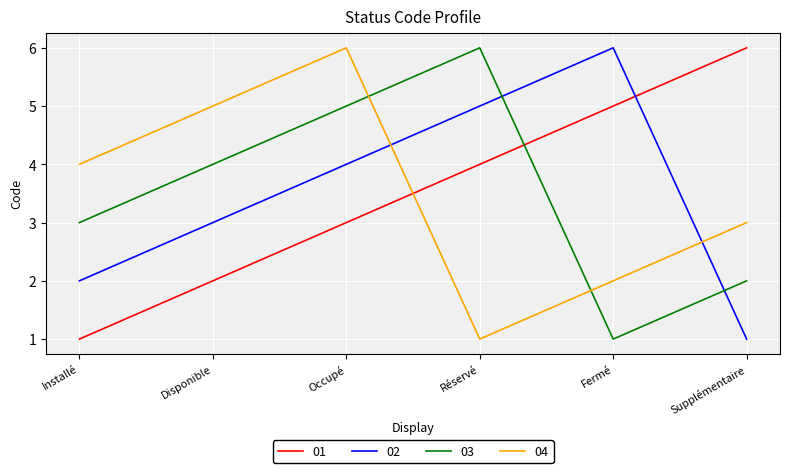

Which category has the highest value in the 01 series?

Supplémentaire